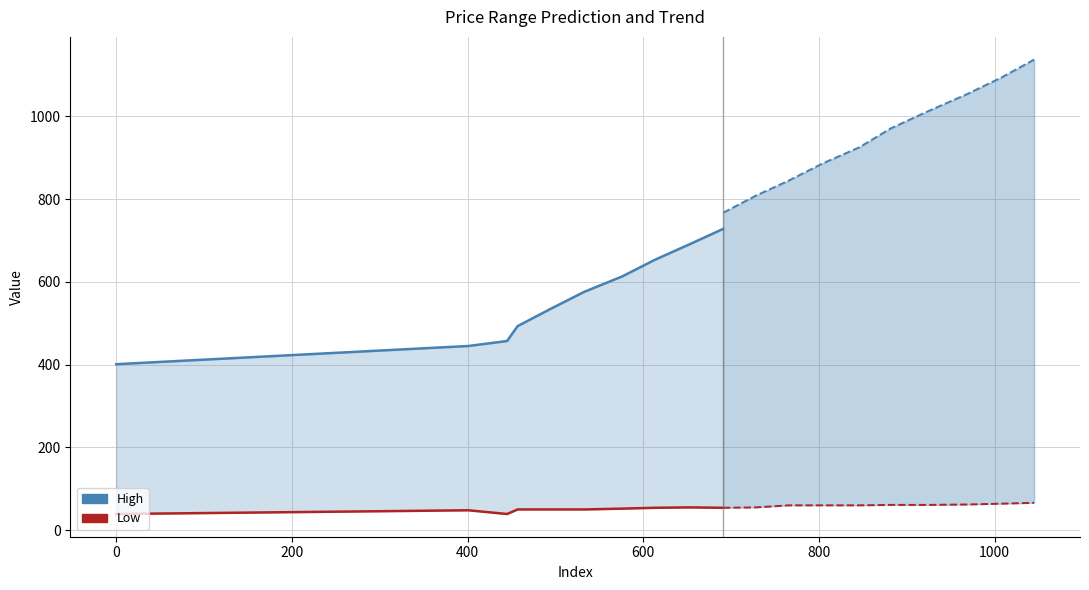

True or false: Low and High intersect in this chart.

False